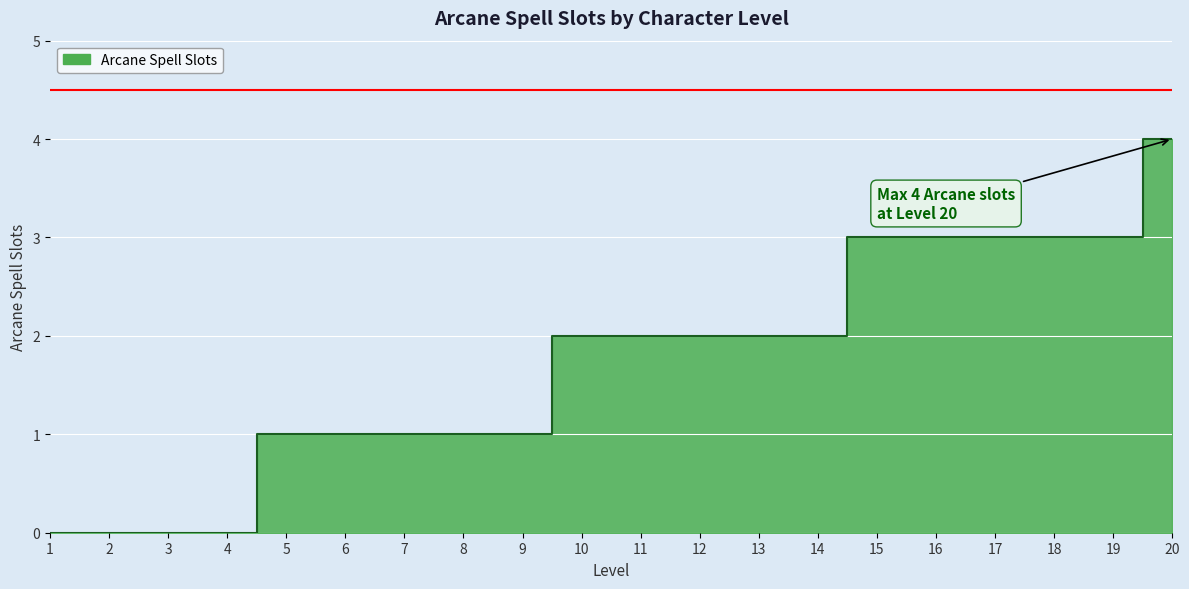

Which category has the lowest value across all series?

1